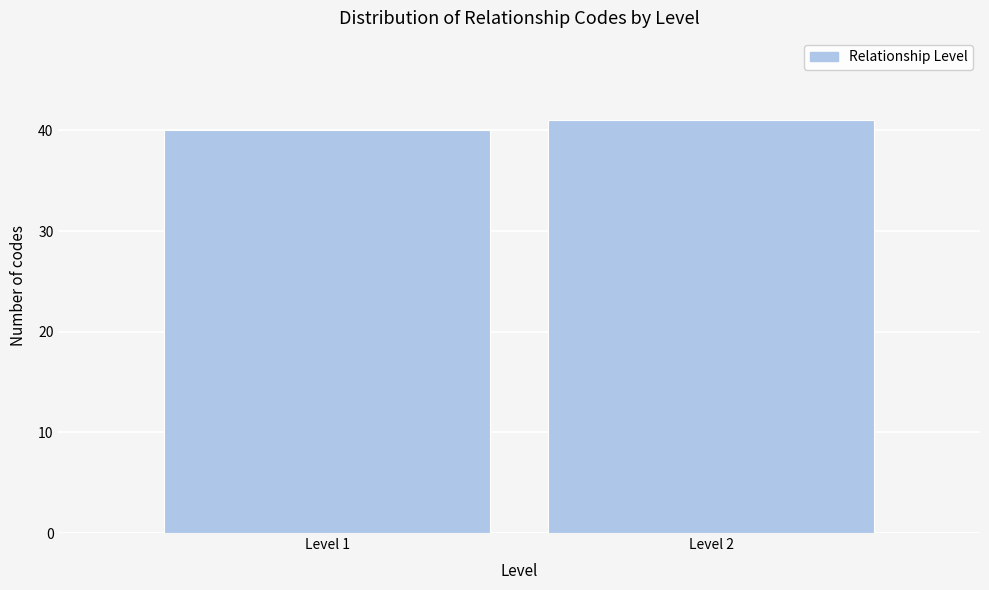

Reading right to left, transcribe all the data shown in this chart.

41	40